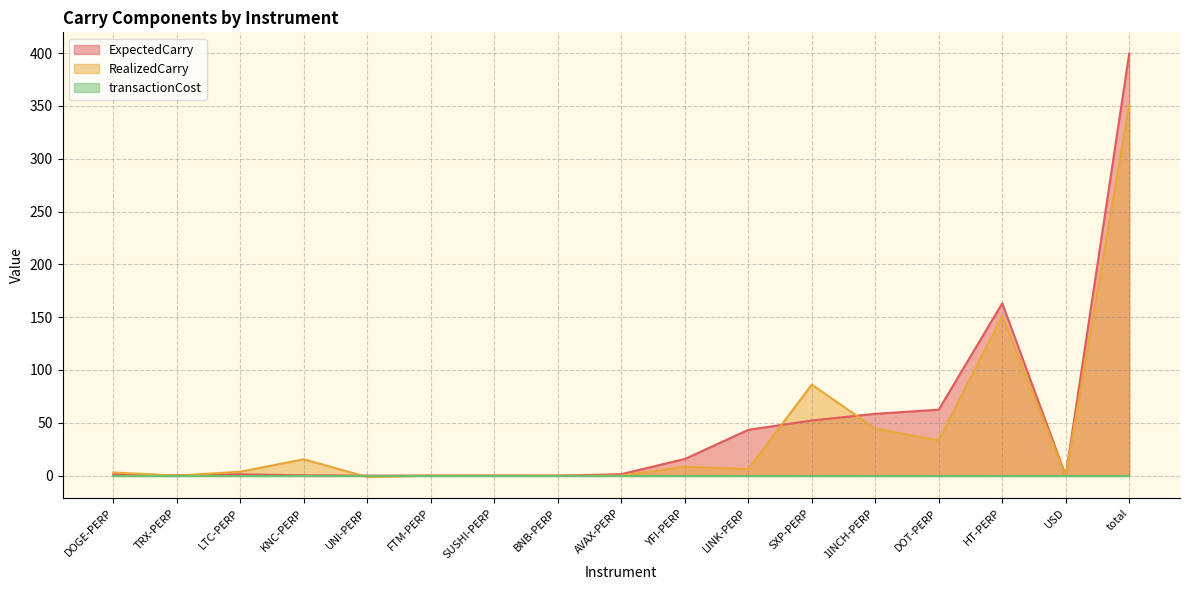

What is the label of the 6th point from the left?

FTM-PERP